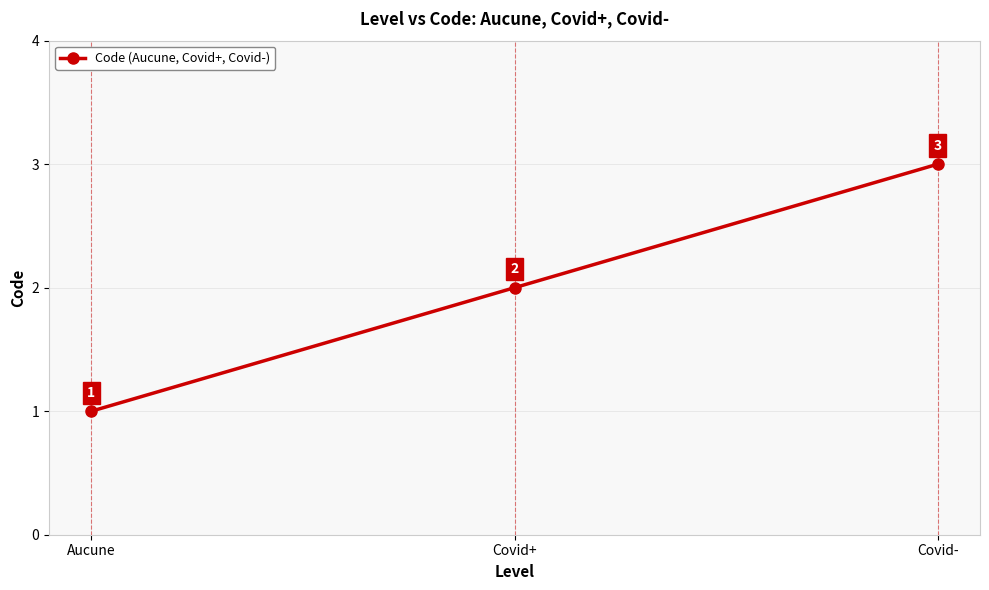

Between Covid- and Aucune, which is larger?

Covid-